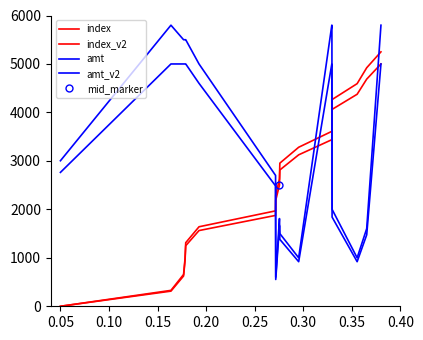

How many data points in amt are above 3003?

8